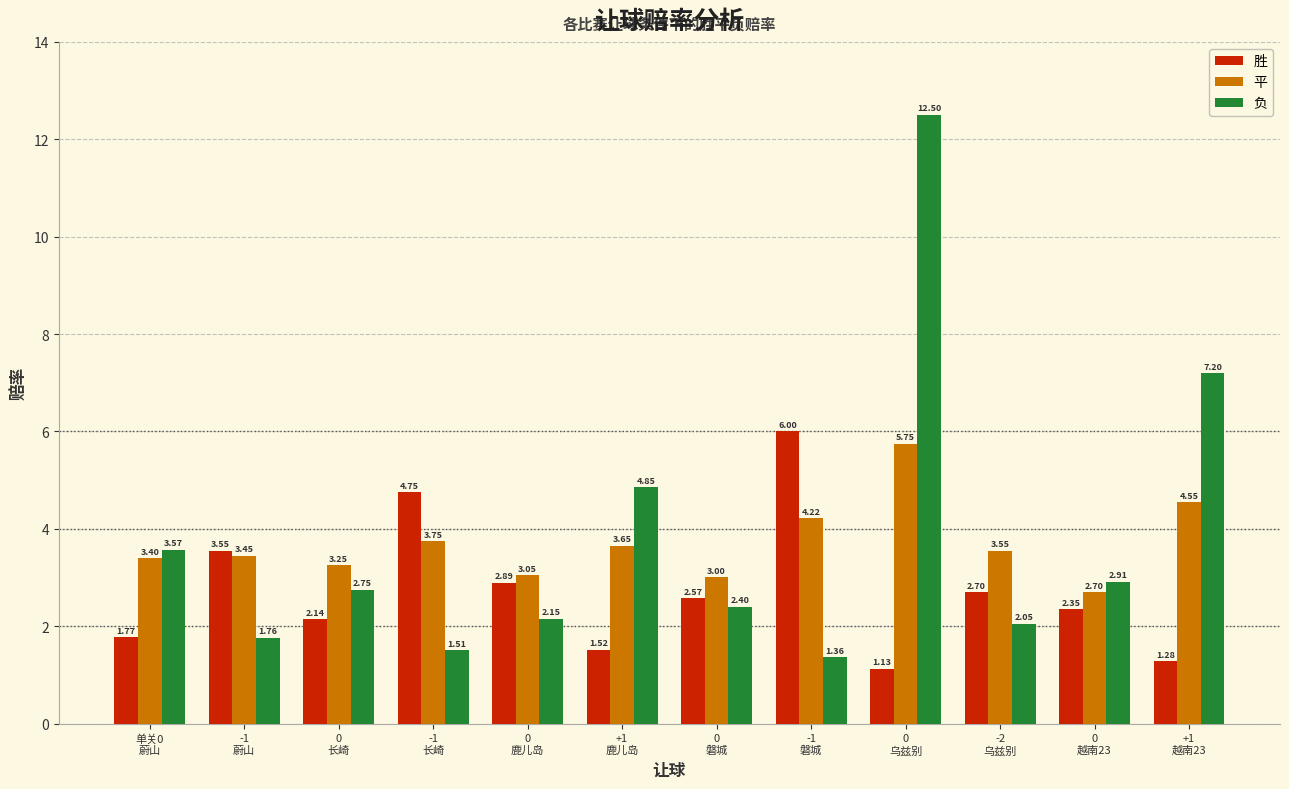

What is the label of the 6th bar from the left?

+1
鹿儿岛